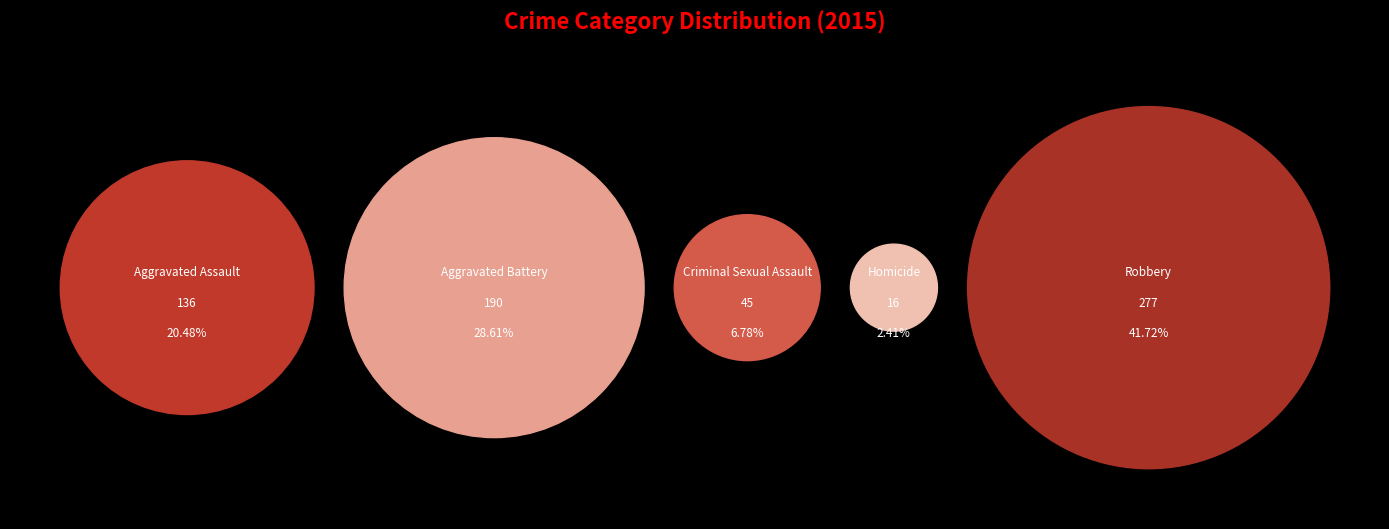

Is there any slice that represents more than half of the pie?

No